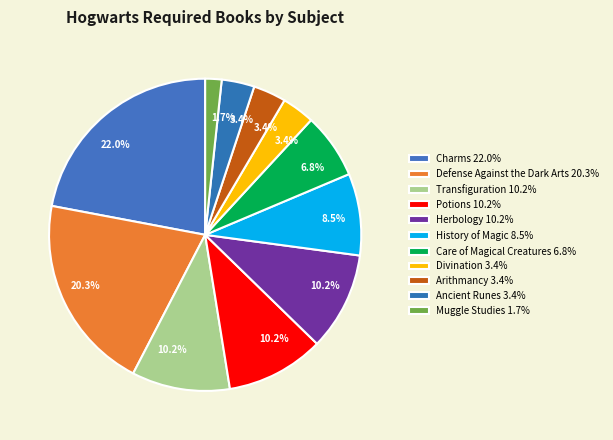

Rank the categories by value from highest to lowest.

Charms, Defense Against the Dark Arts, Transfiguration, Potions, Herbology, History of Magic, Care of Magical Creatures, Divination, Arithmancy, Ancient Runes, Muggle Studies